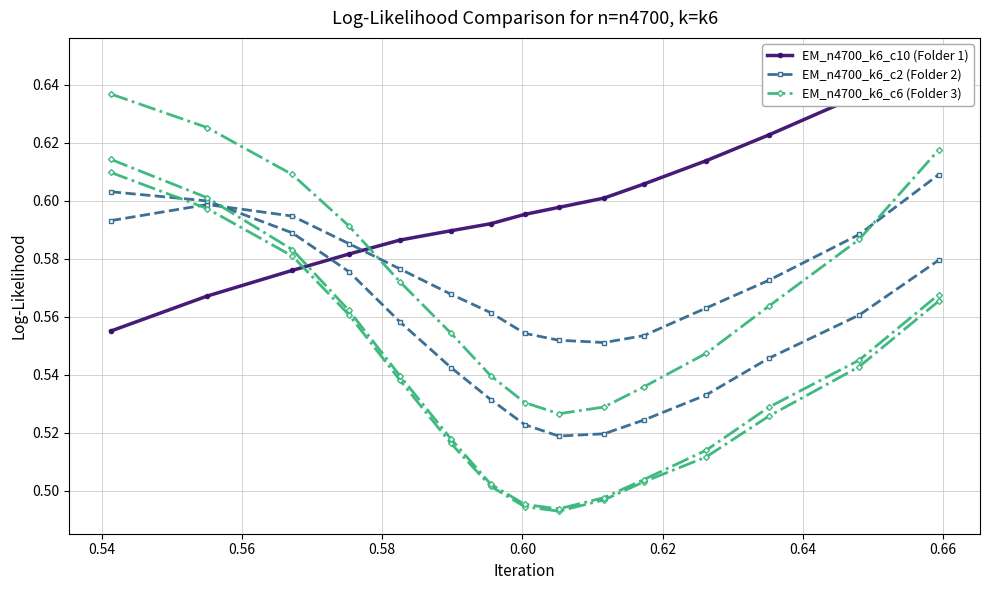

What is the value of the EM_n4700_k6_c6 (Folder 3) point at the 7th from the left?

0.5